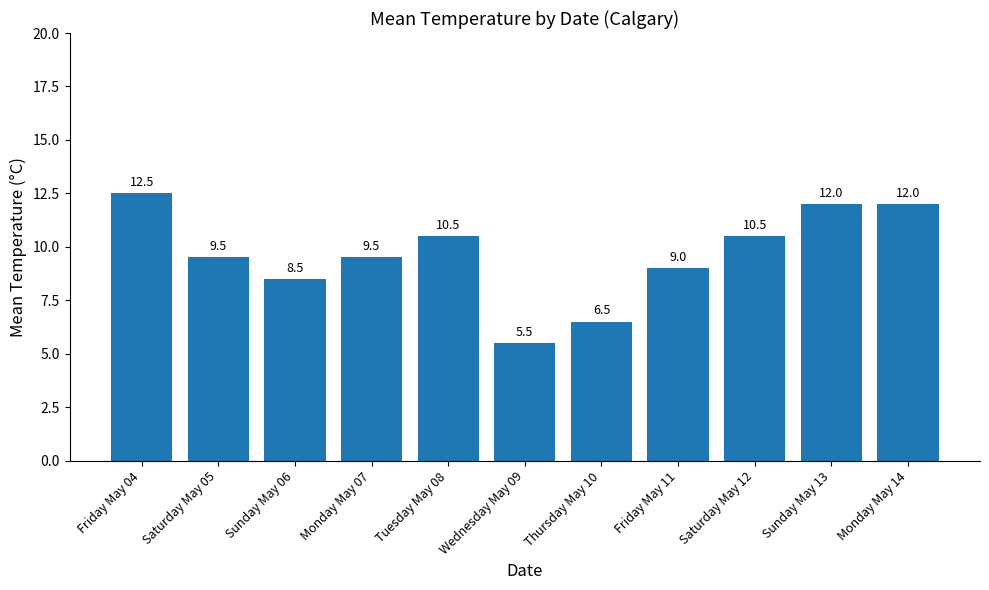

What is the label of the 6th bar from the right?

Wednesday May 09